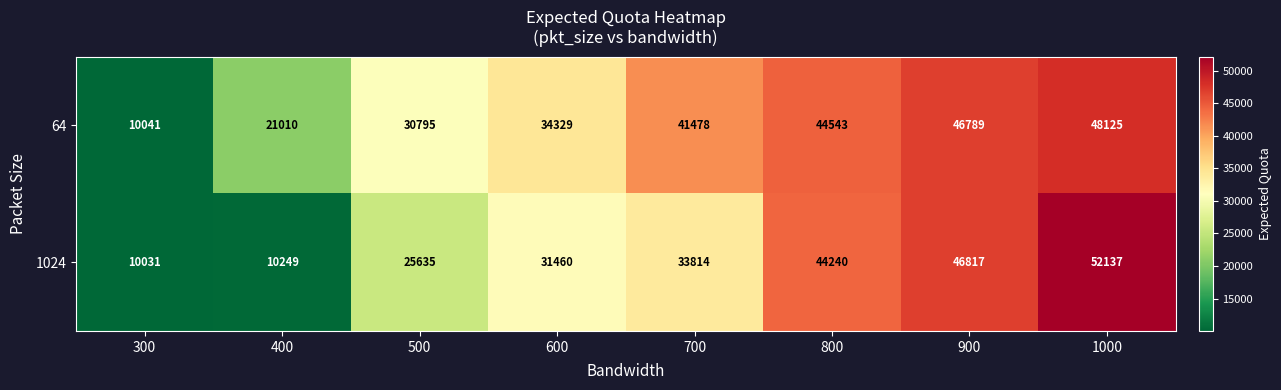

What is the average value of the 64 series?

34639